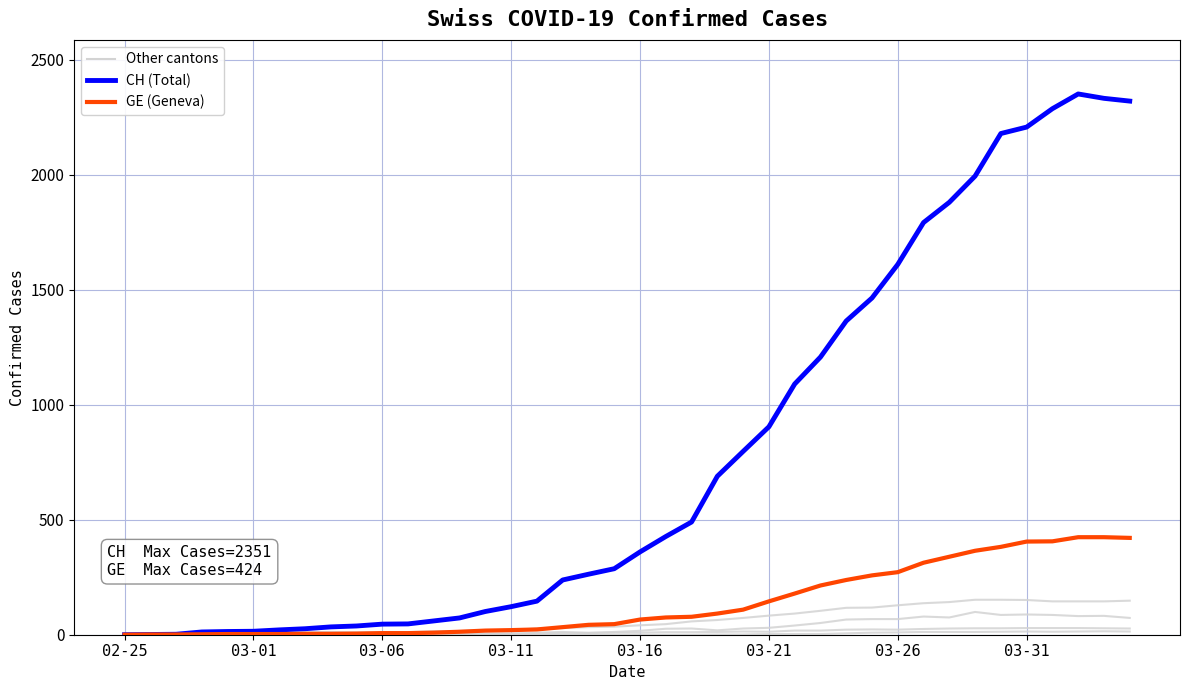

Reading right to left, extract all data points from this chart.

JU: 27	28	29	29	29	28	28	27	25	22	23	22	18	18	13	14	12	11	11	9	9	8	8	6	6	5	5	5	5	5	2	1	1	1	1	1	0	0	0	0
VS: 148	145	145	145	151	152	152	142	137	128	118	117	104	92	83	73	64	58	46	41	35	33	29	27	20	19	16	15	11	11	10	12	11	9	6	5	5	0	0	0
BL: 73	82	81	86	88	86	99	75	79	68	68	66	51	40	30	27	19	27	26	17	12	8	12	9	3	5	4	4	4	4	1	1	1	1	1	1	0	0	0	0
ZG: 14	15	14	13	14	13	12	12	12	10	9	6	3	3	3	1	1	0	0	0	0	0	0	0	0	0	0	0	0	0	0	0	0	0	0	0	0	0	0	0
CH: 2320	2332	2351	2287	2207	2179	1994	1880	1792	1610	1464	1364	1207	1090	904	797	689	490	427	360	287	263	238	146	122	101	73	60	47	46	38	34	26	21	15	14	12	2	1	0
GE: 421	424	424	406	405	382	365	339	313	272	258	238	214	179	145	109	92	78	75	66	46	43	33	23	20	18	13	9	7	7	5	4	4	3	3	3	2	1	1	0